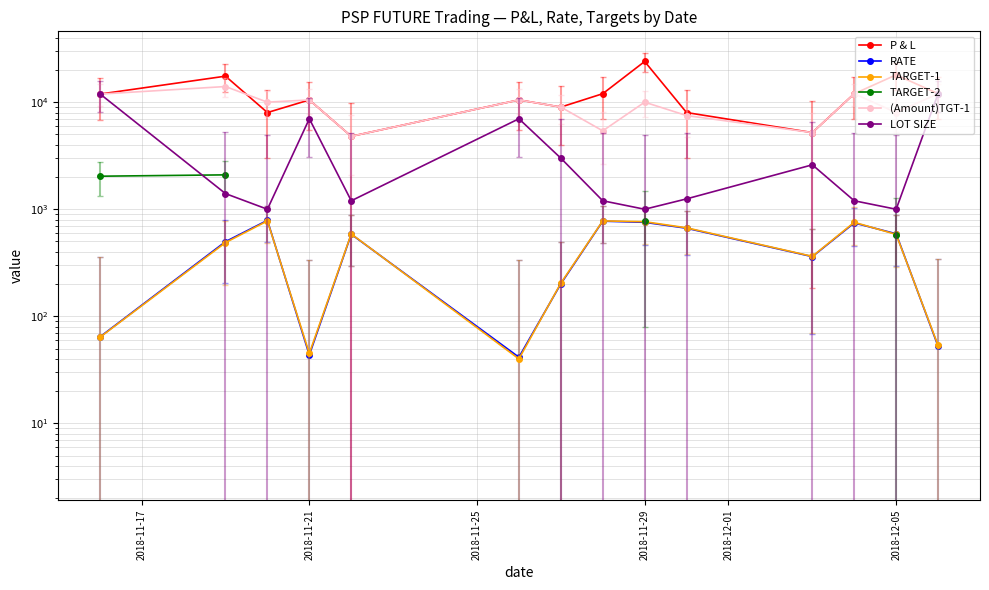

True or false: P & L has more than 0 points higher than both neighbors.

True